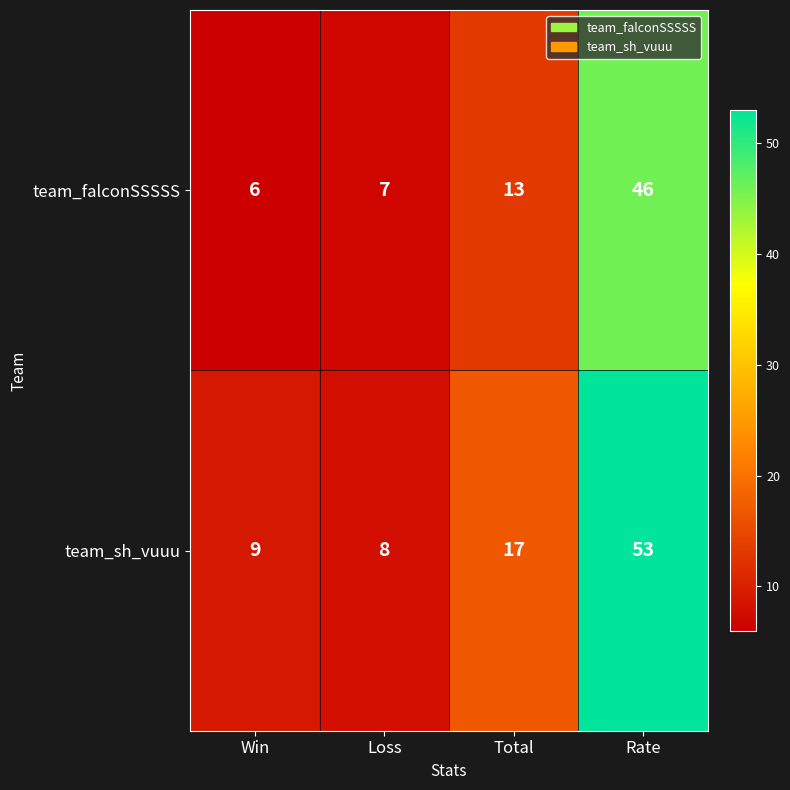

What is the difference between the team_falconSSSSS values at Total and Win?

7